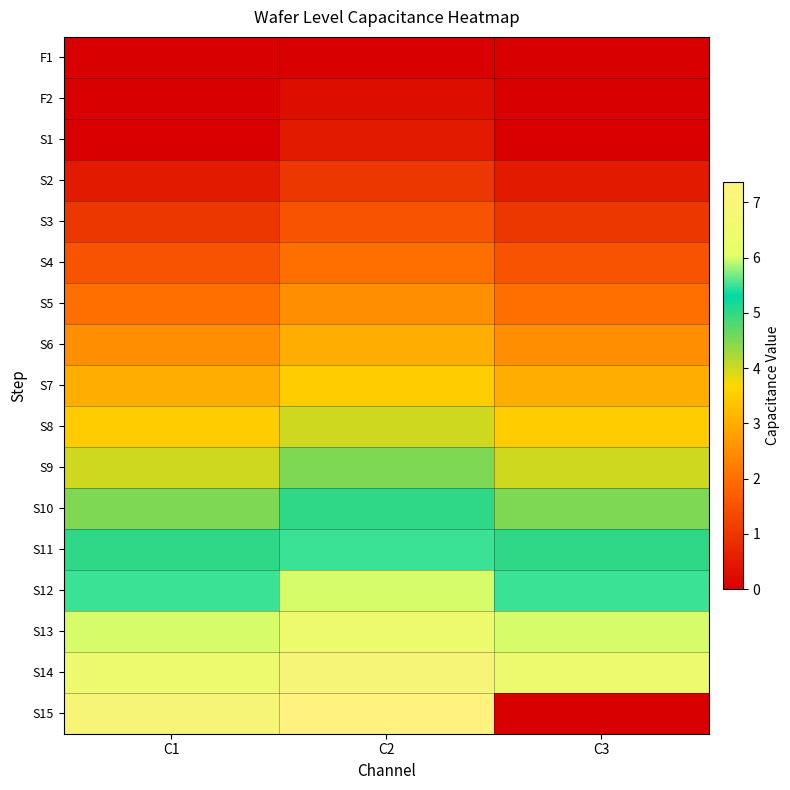

At how many categories does at least one series exceed 5?

3